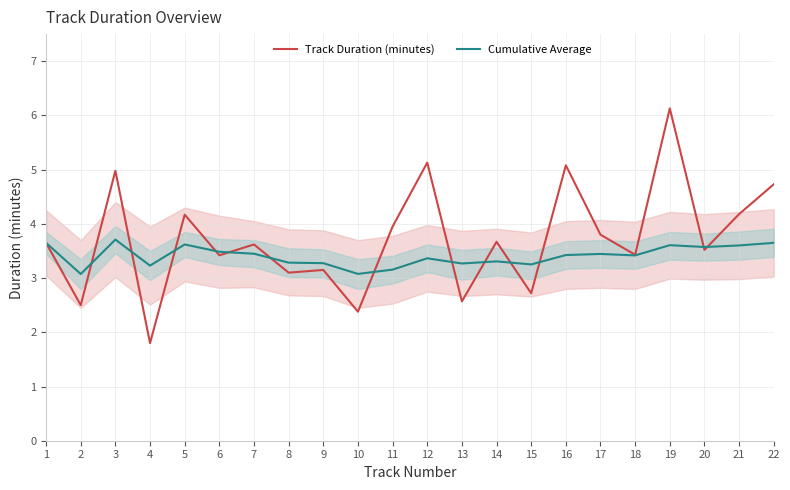

Where is Cumulative Average nearest to the value 3?

2